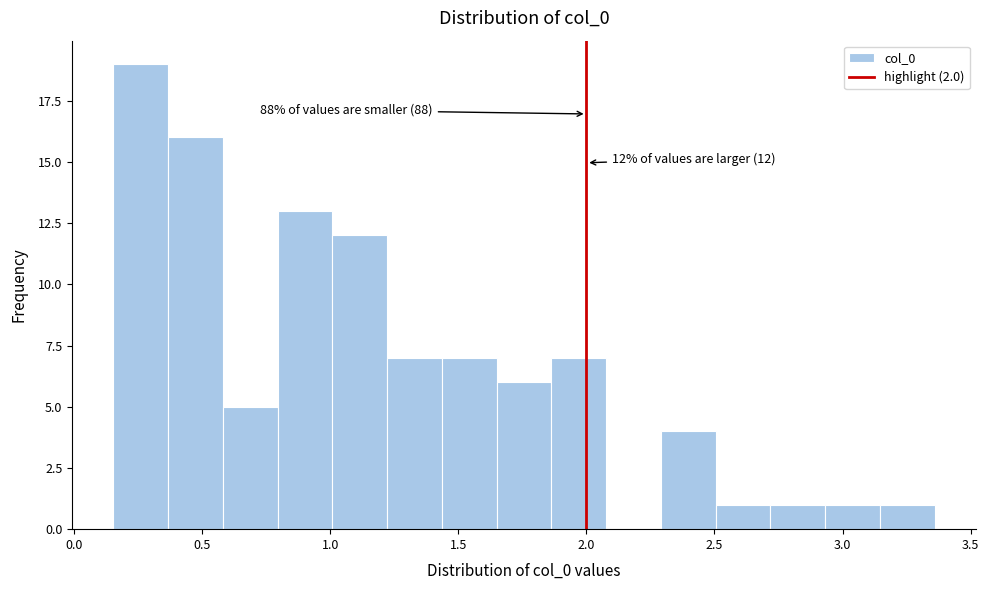

Over which range of the x-axis is the bar tallest?

0.15 to 0.35